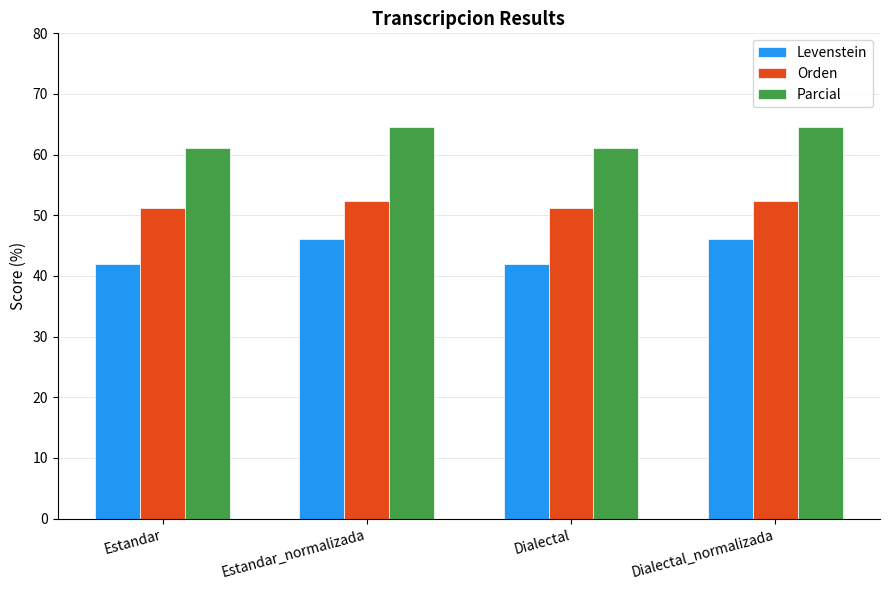

The value of Orden at Estandar_normalizada is 15.4. True or false?

False